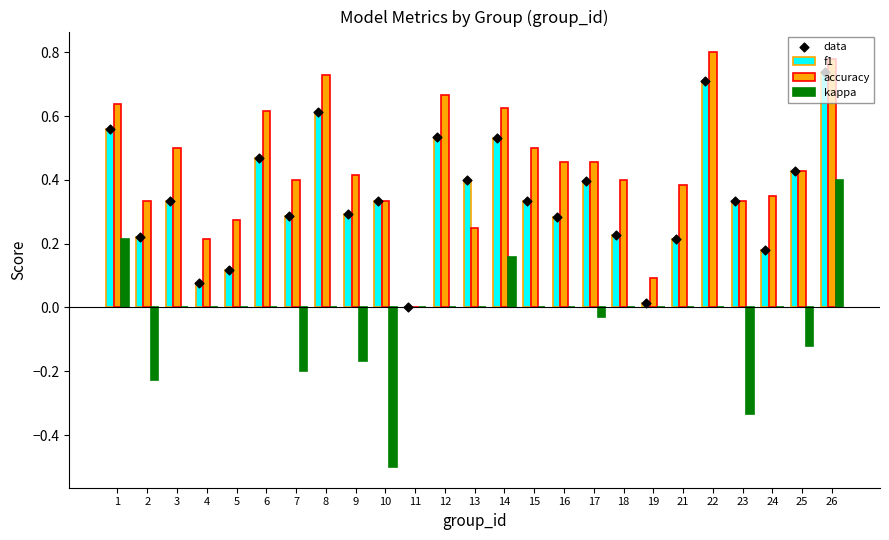

Which series contains the highest Y value?

accuracy